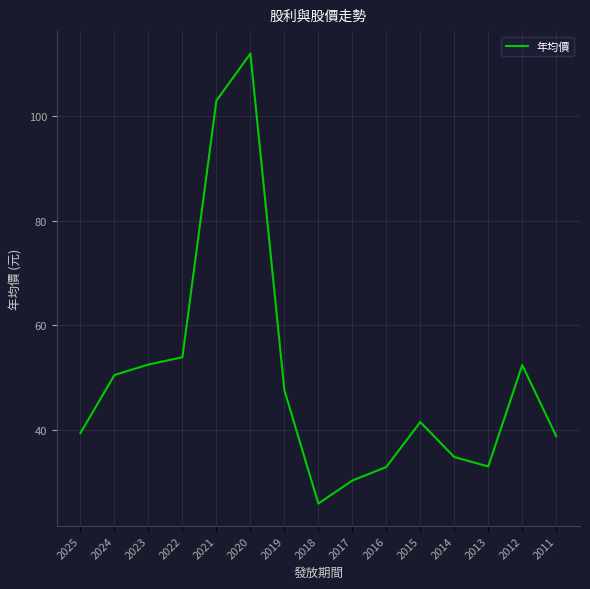

True or false: the data shows 52.4 at 2012.

True